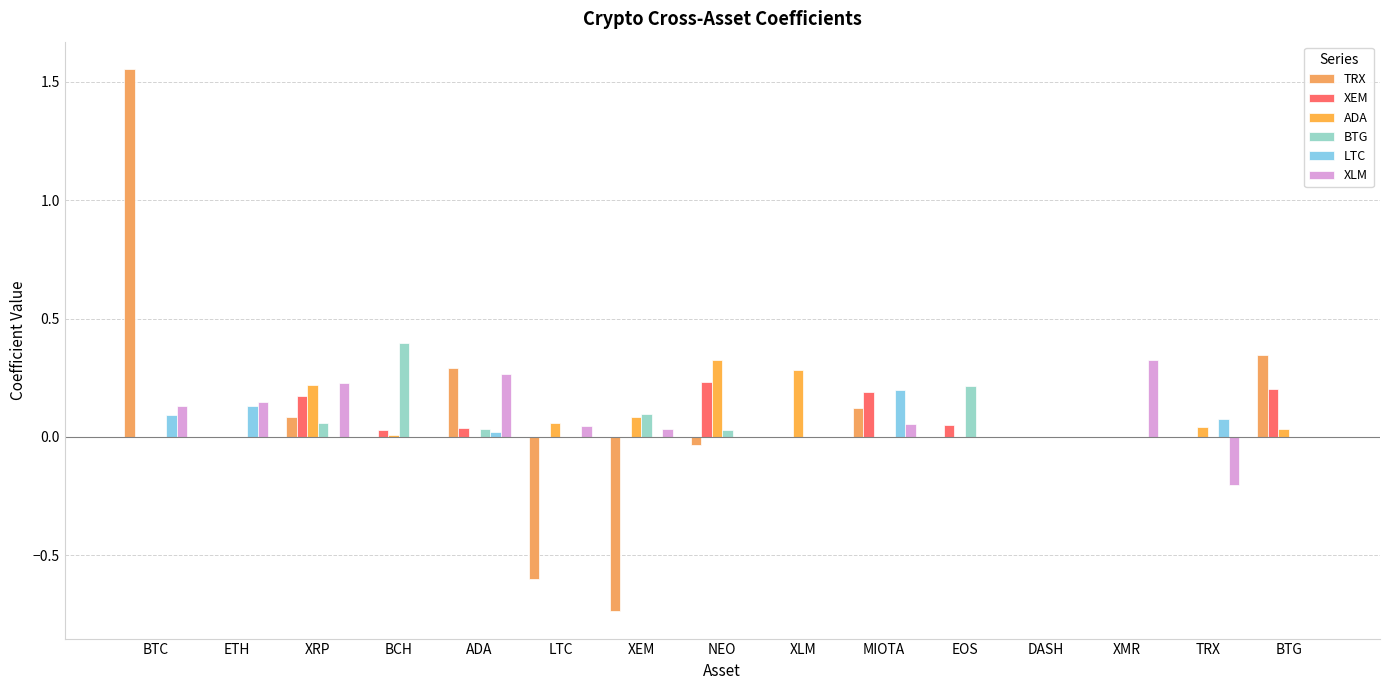

What is the label of the 15th bar from the right?

BTC